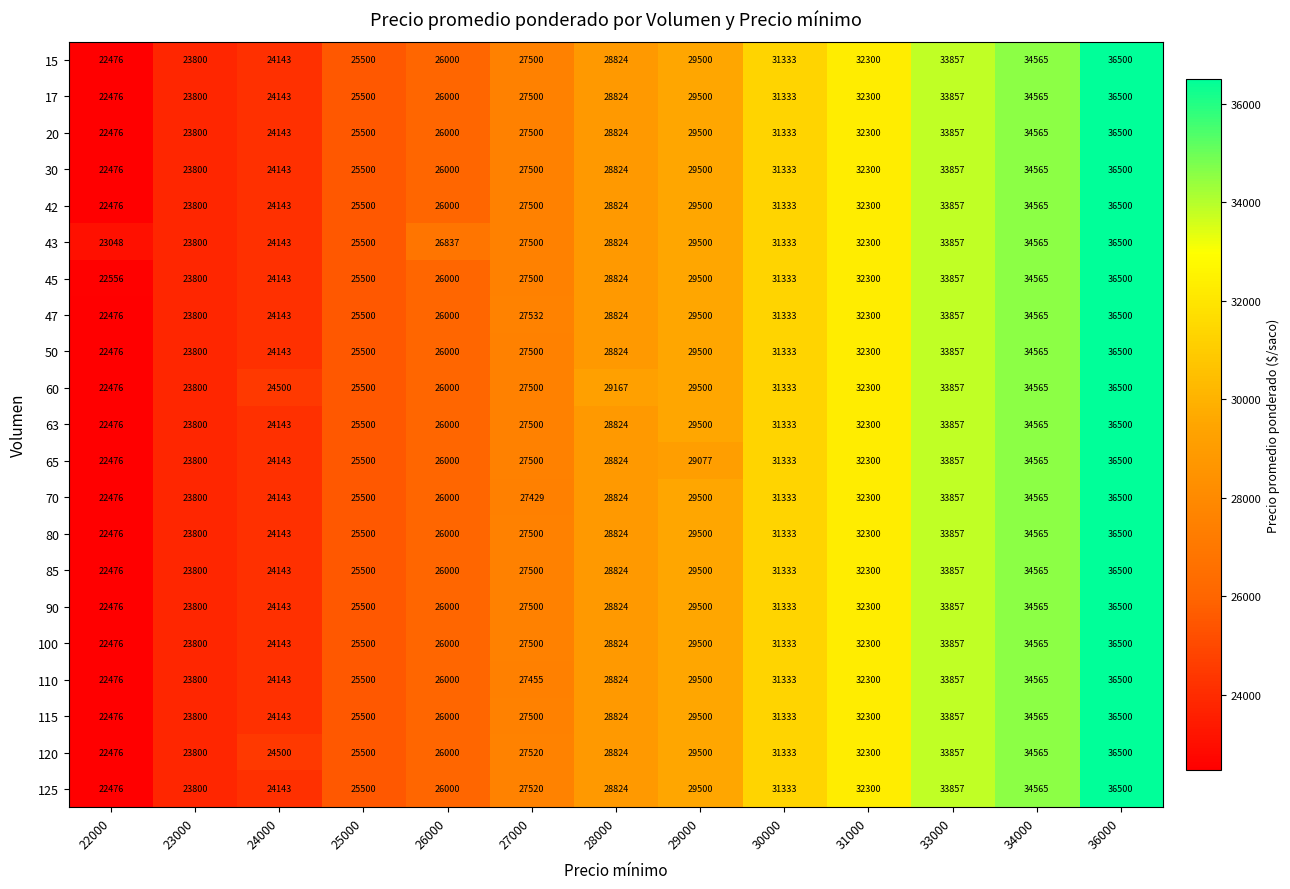

Rank the categories by 90 value from highest to lowest.

36000, 34000, 33000, 31000, 30000, 29000, 28000, 27000, 26000, 25000, 24000, 23000, 22000